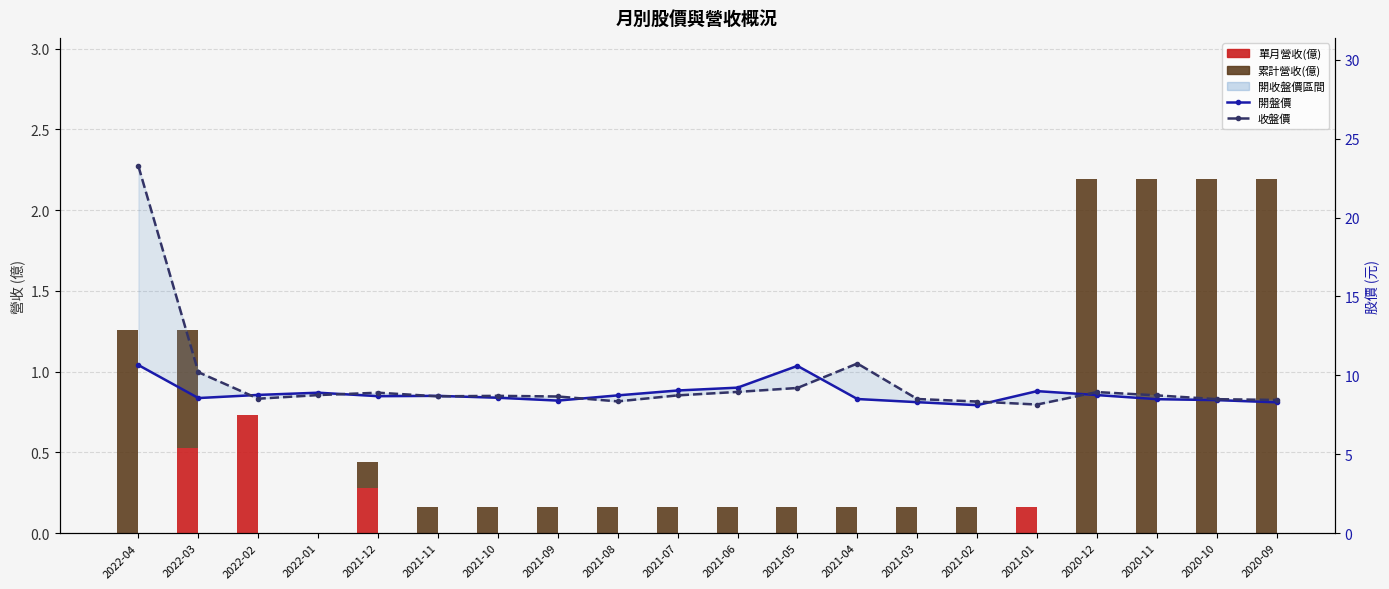

At which category is the sum across all series the highest?

2022-04